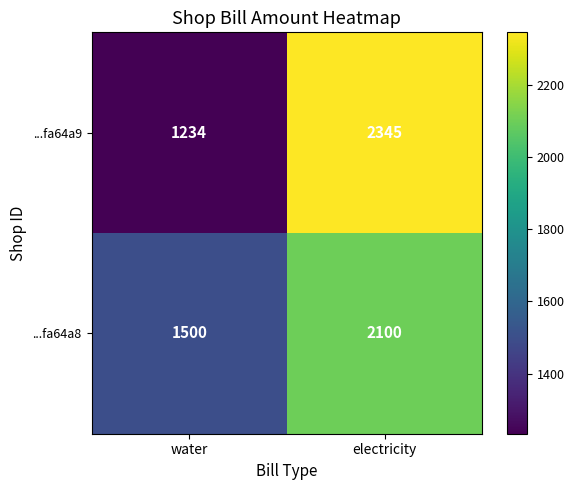

Rank the series by their maximum value, from lowest to highest.

...fa64a8, ...fa64a9